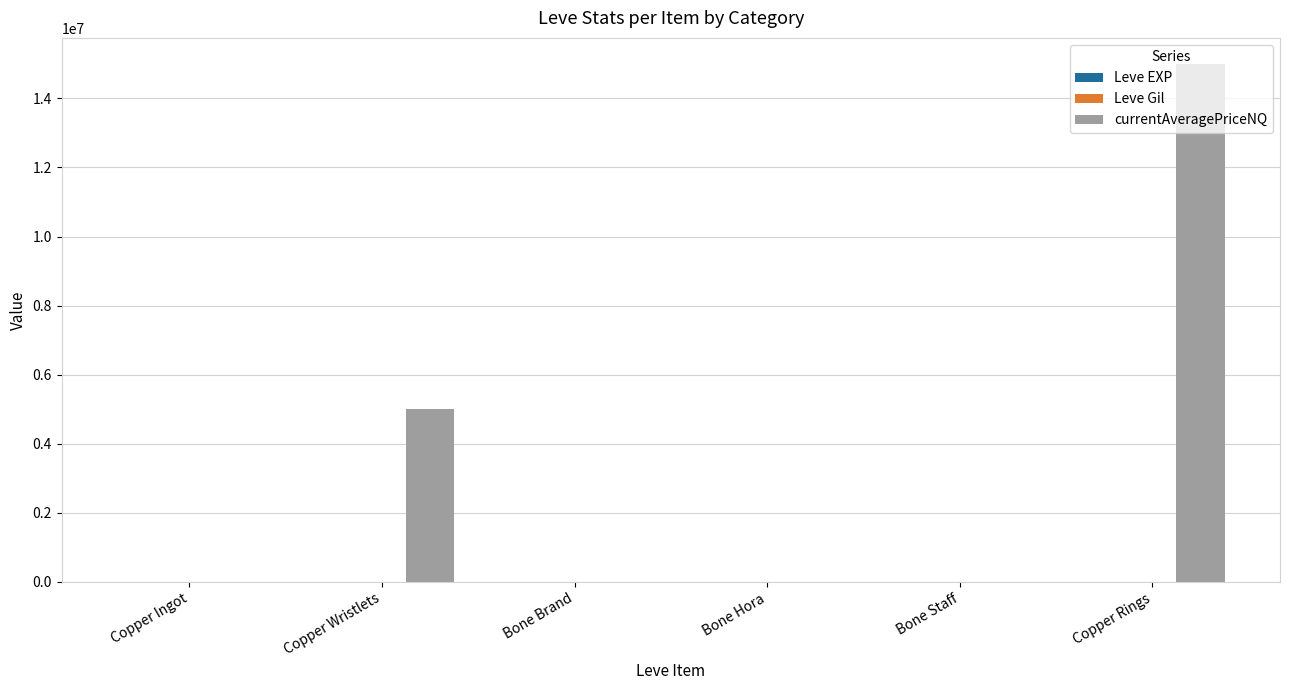

Are the bars grouped side by side (vs. stacked)?

Yes